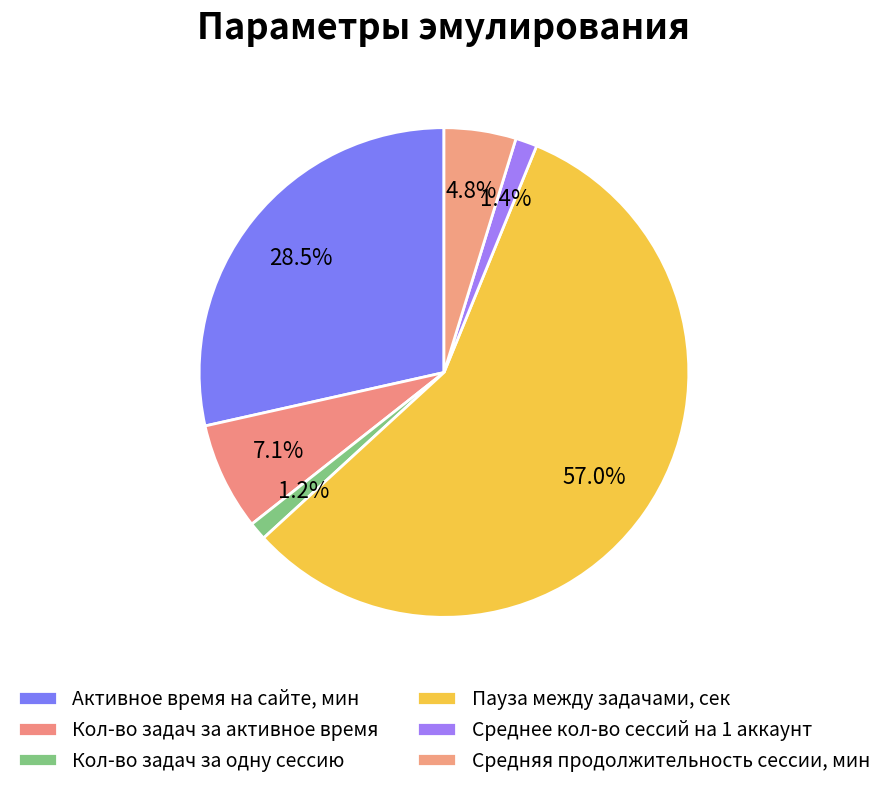

To the nearest percent, what is the difference between the largest and smallest slice percentages?

56%